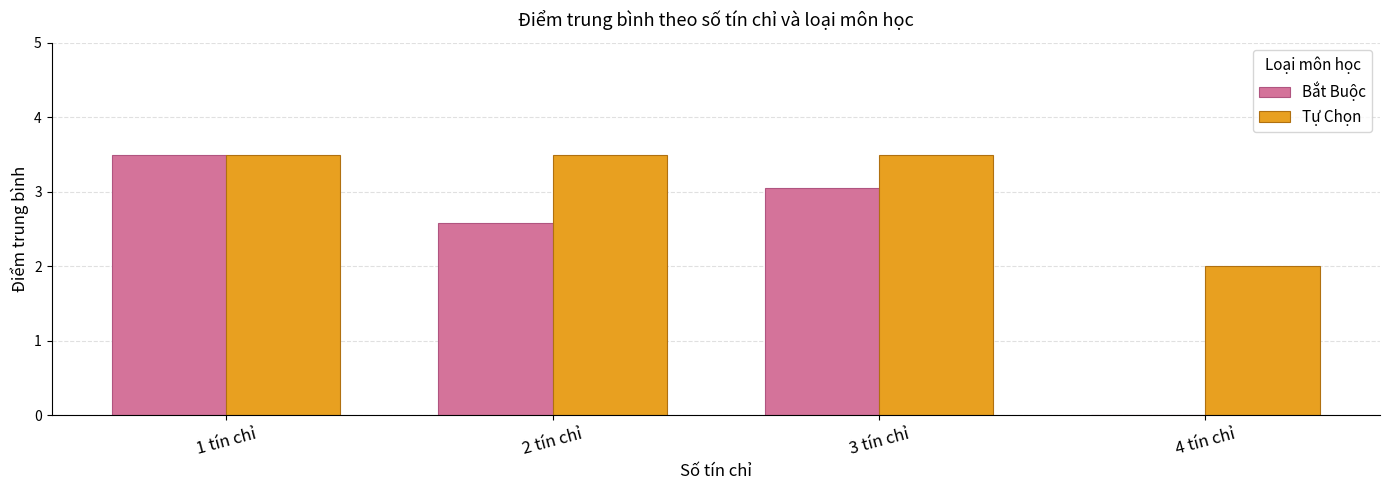

How many groups of bars are there?

4